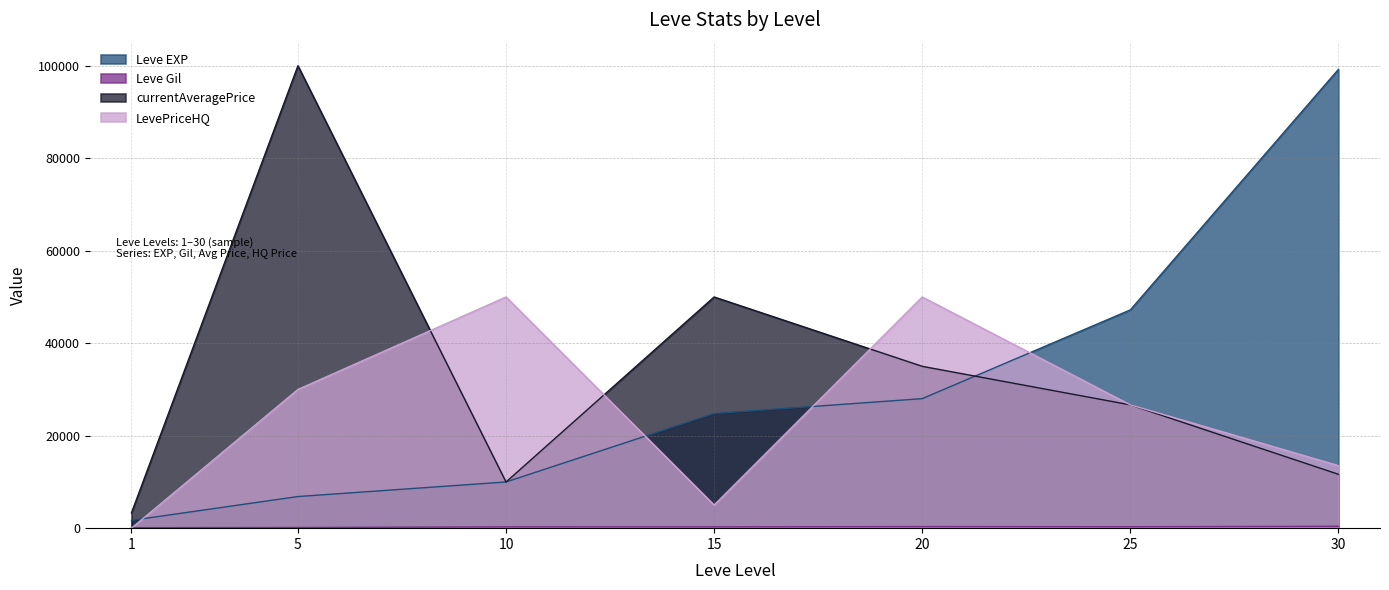

At which label does LevePriceHQ reach its minimum?

1